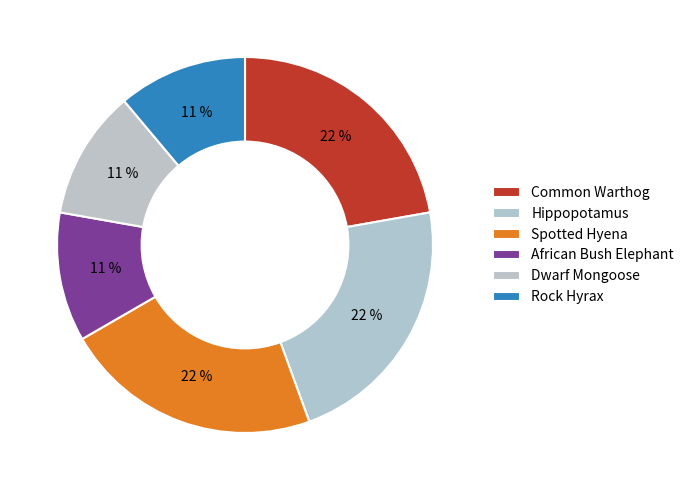

True or false: Common Warthog accounts for 22% of the total.

True